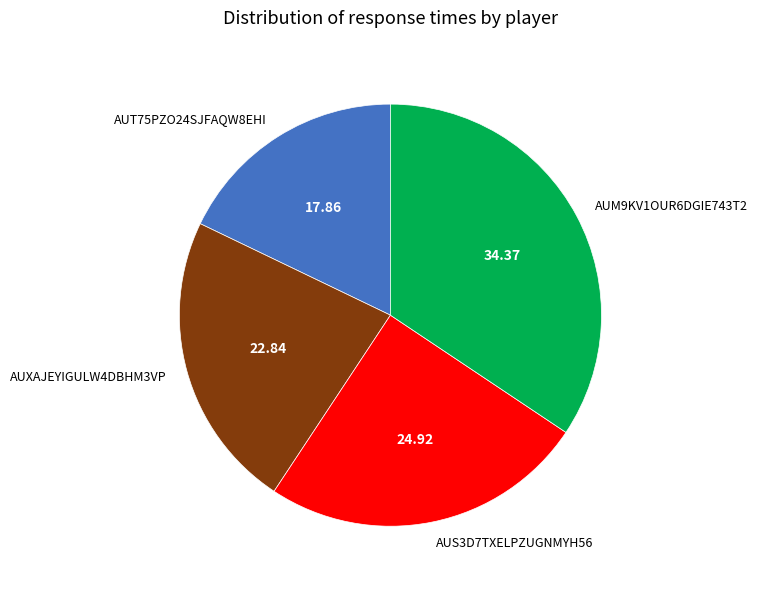

How many segments does this pie chart have?

4